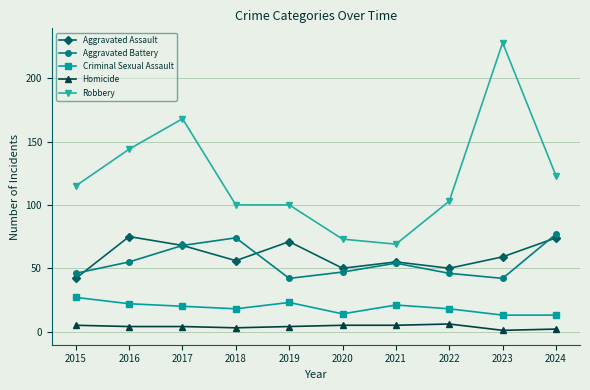

At which category does Robbery reach its first local peak?

2017